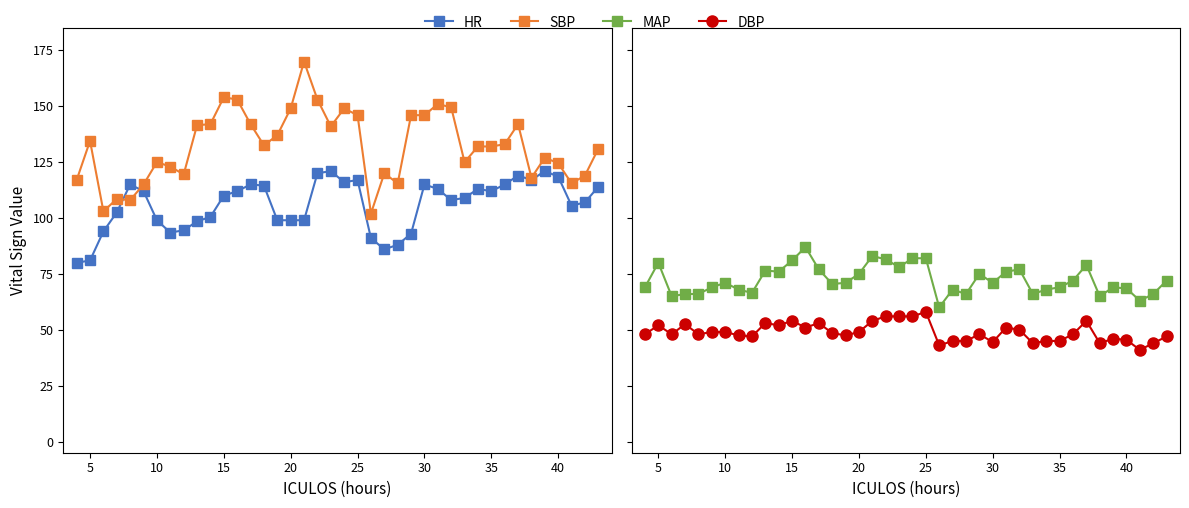

The DBP series shows 48.0 at 20. True or false?

True